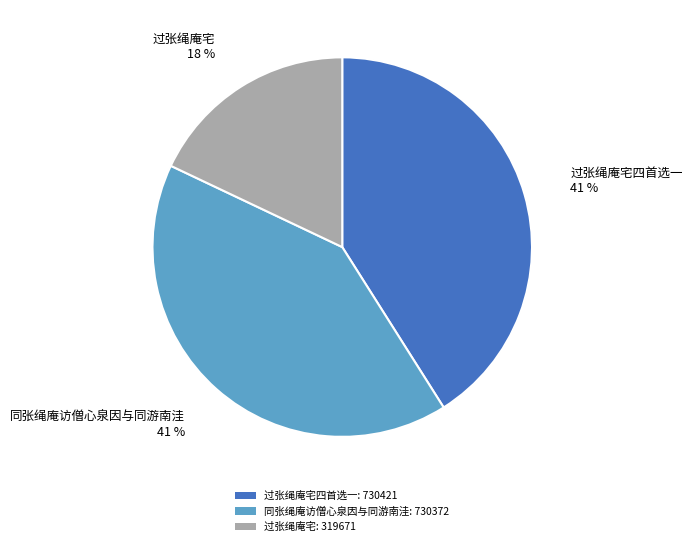

Does any single category account for the majority?

No